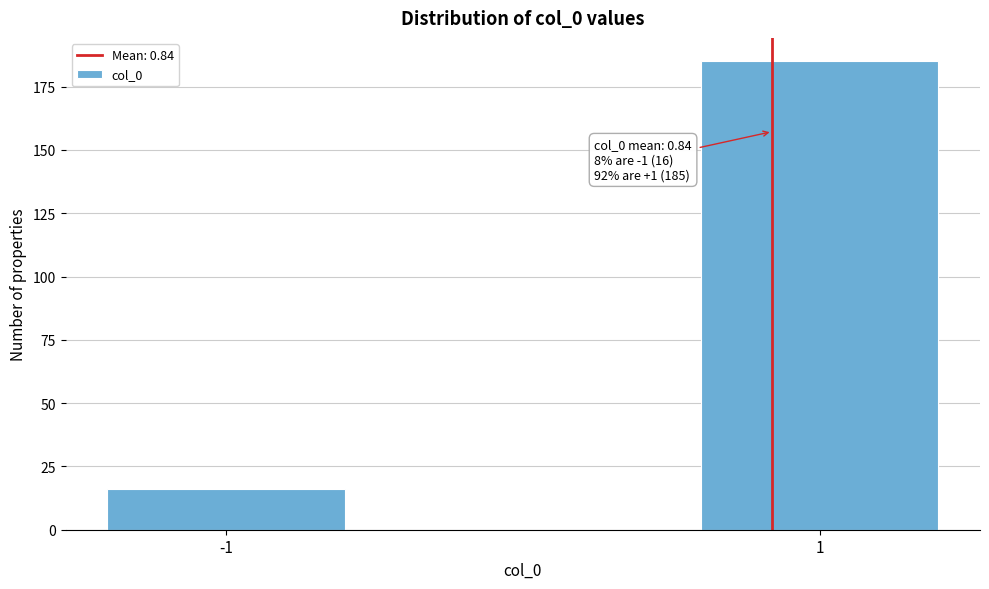

Reading right to left, list all the values displayed in this chart.

185	16